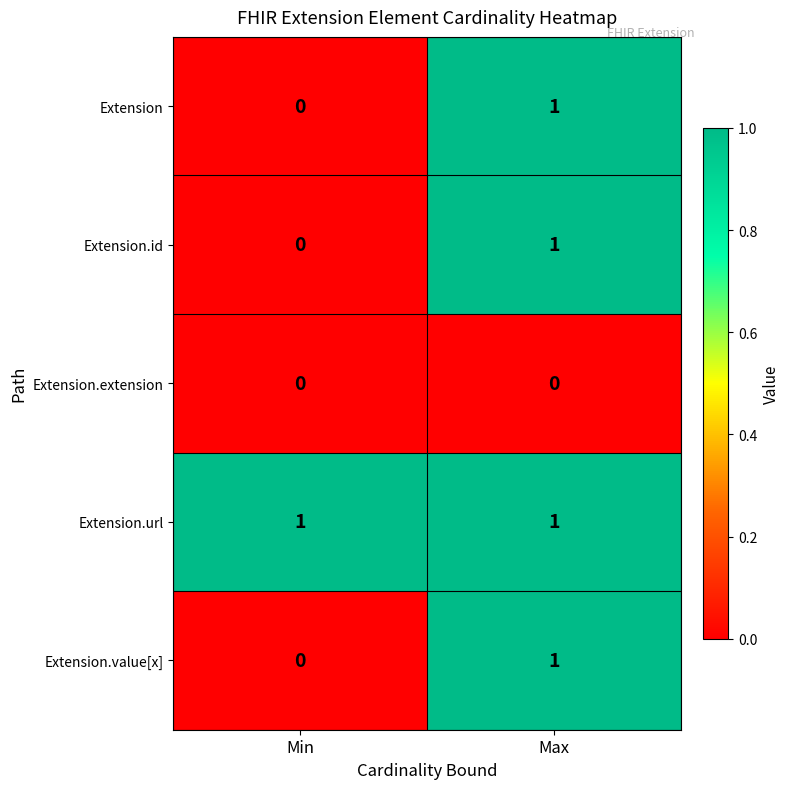

What is the total value across all series at Max?

4